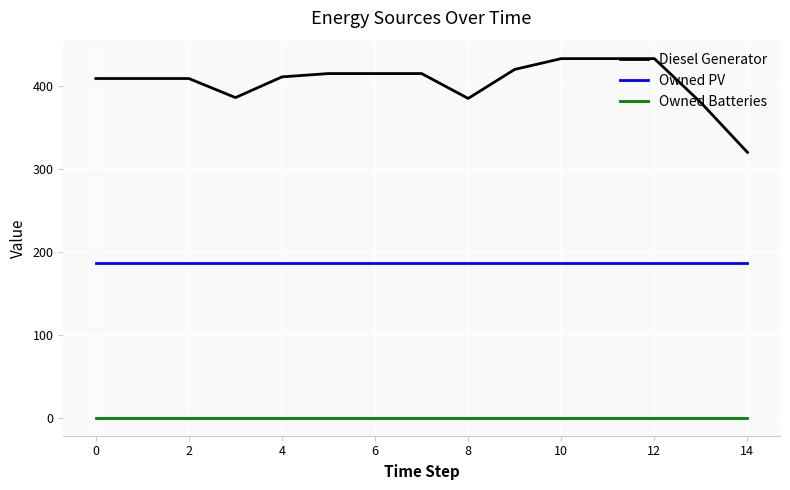

True or false: Diesel Generator and Owned Batteries cross at least once.

False